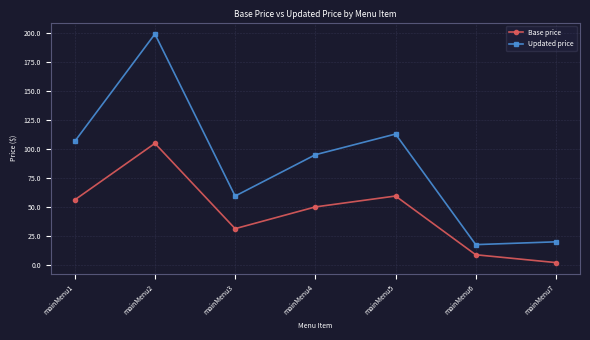

What is the sum of all Updated price values?

610.2